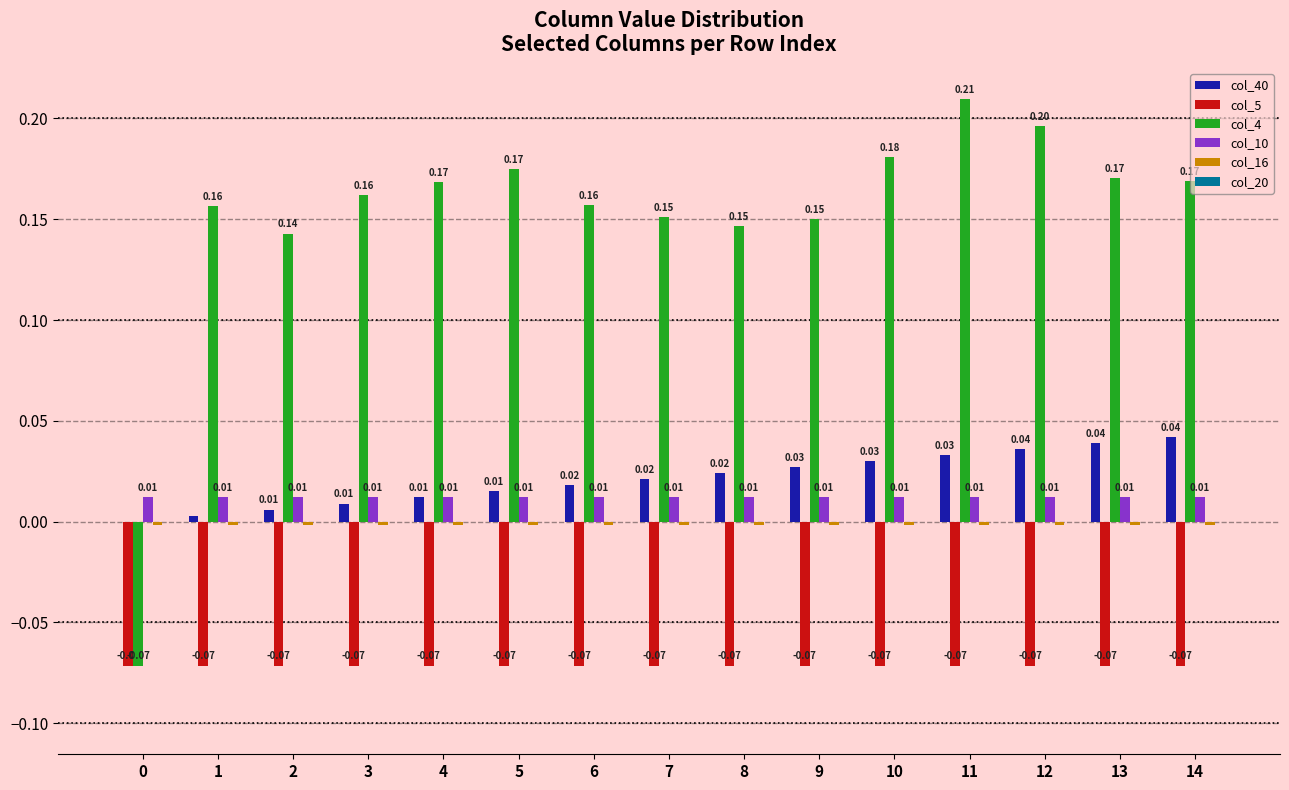

At which category is the sum across all series the highest?

11